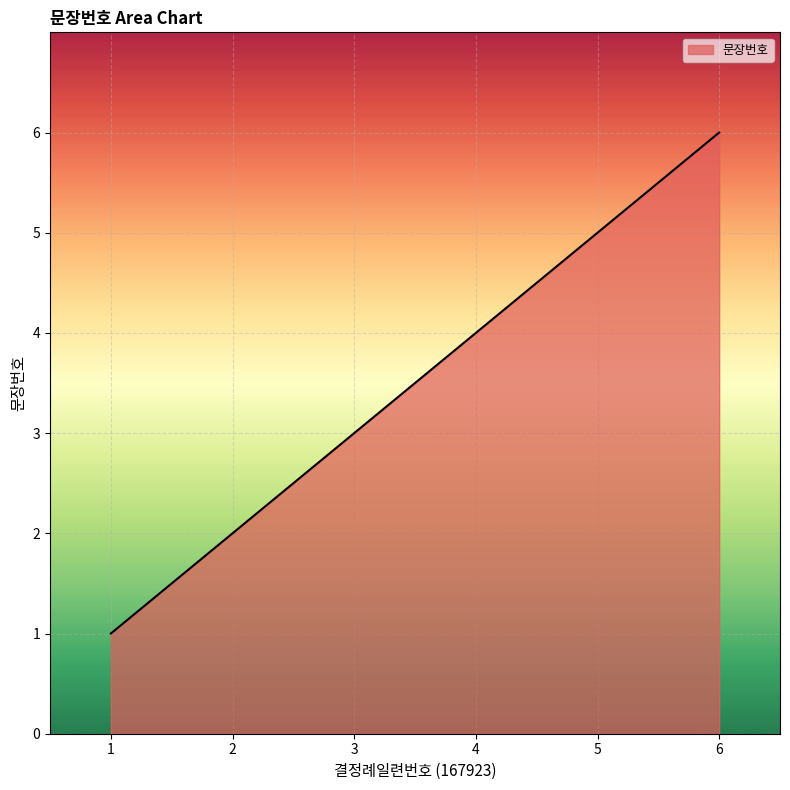

What is the difference between the values at 2 and 5?

3